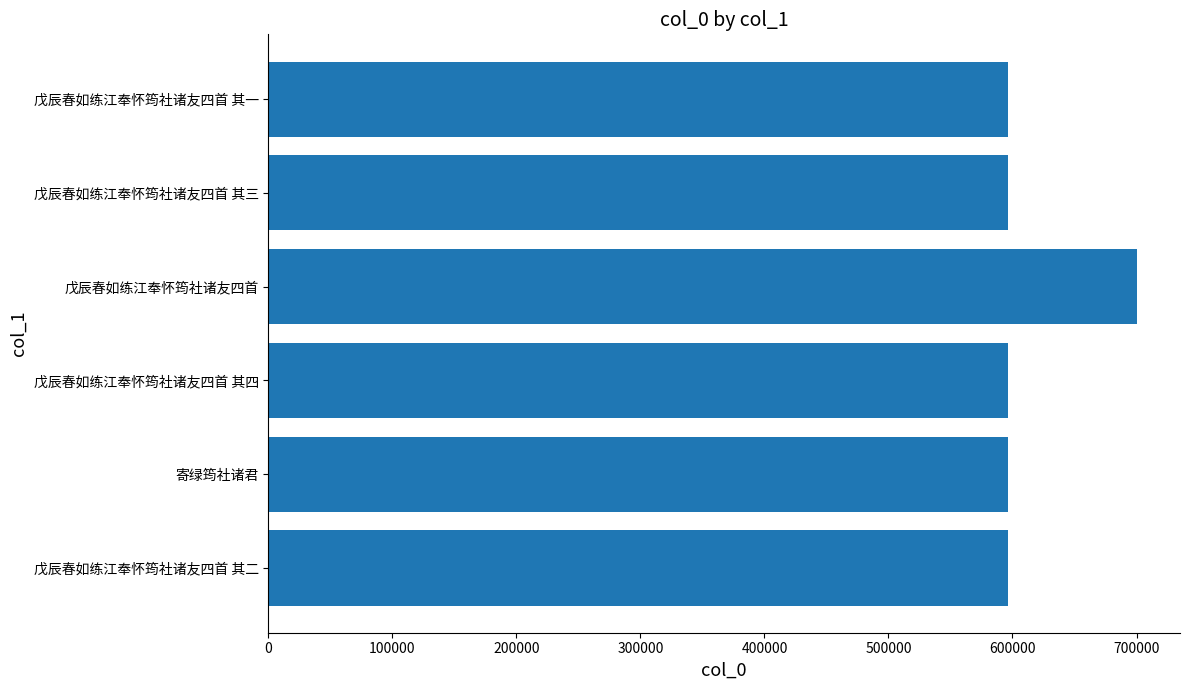

How many bars are there in total?

6